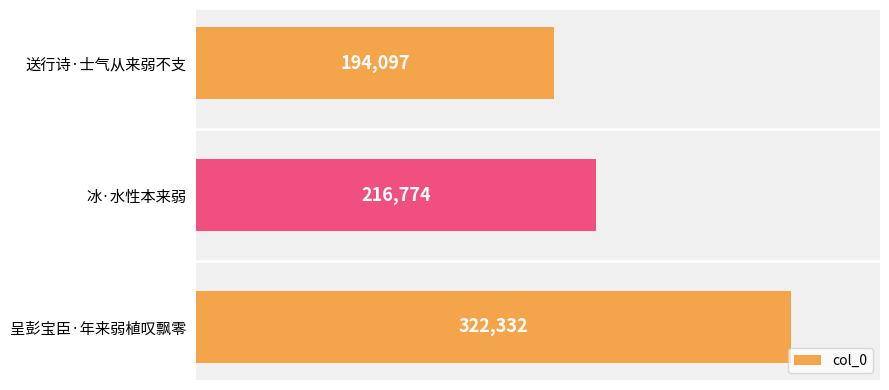

What is the average value?

244401